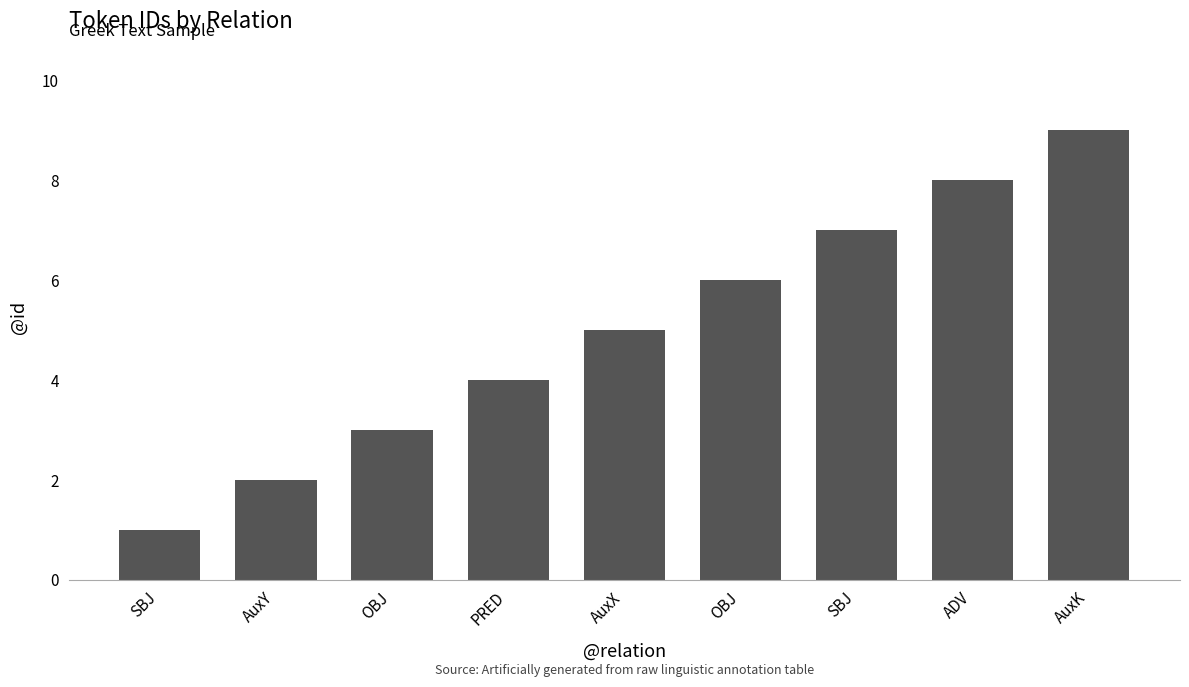

Reading left to right, extract all data points from this chart.

1	2	3	4	5	6	7	8	9